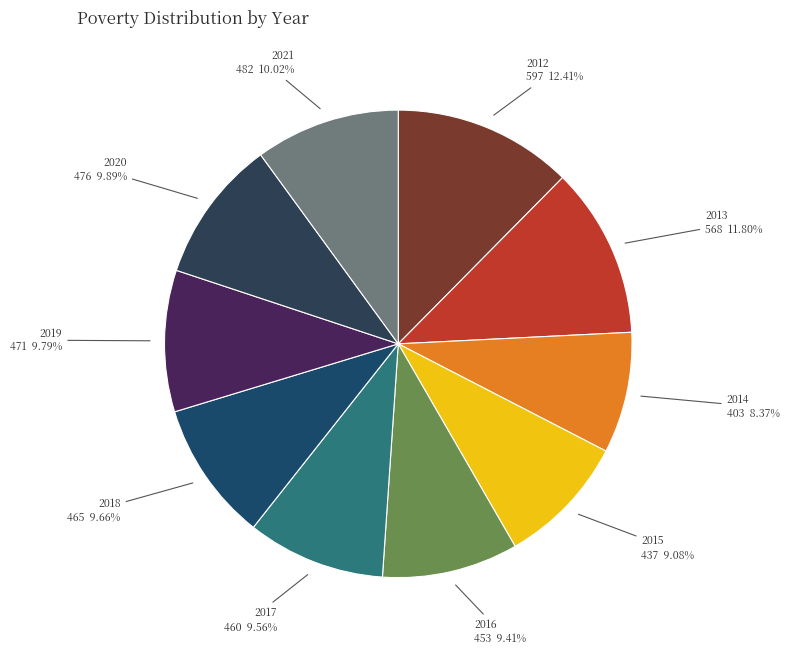

To the nearest percent, what percentage of the pie is 2012?

12%